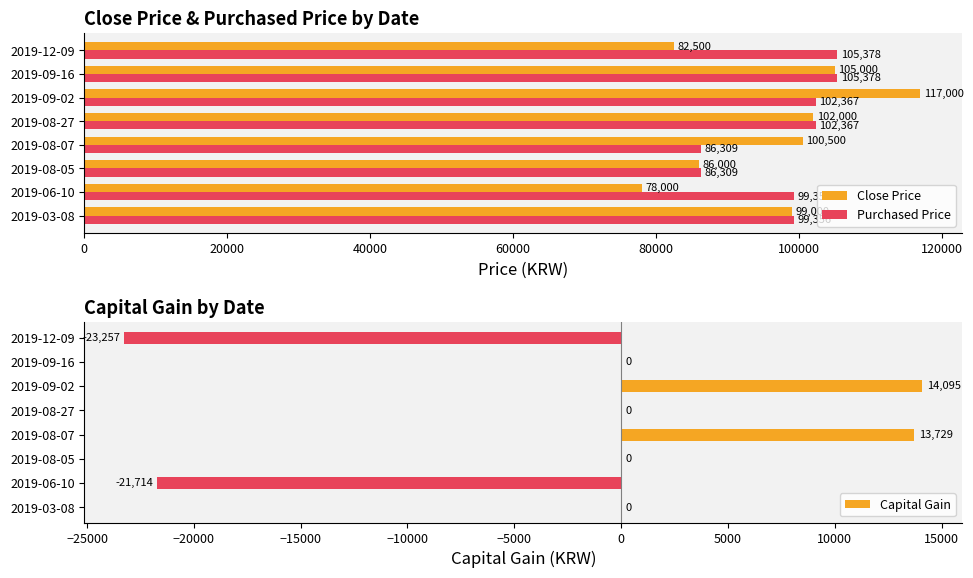

What is the lowest value of the Purchased Price series?

86309